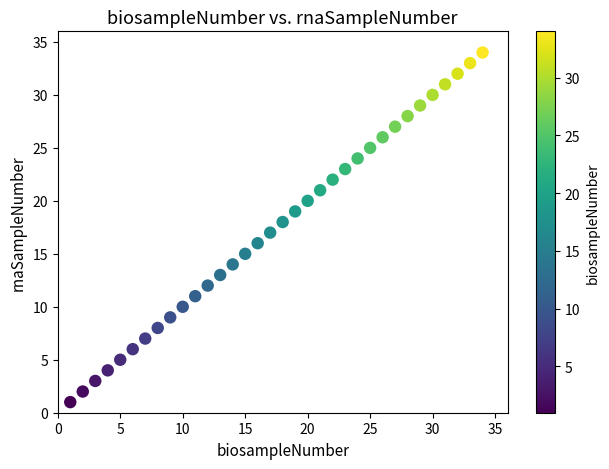

What is the range of Y values (max minus min)?

33